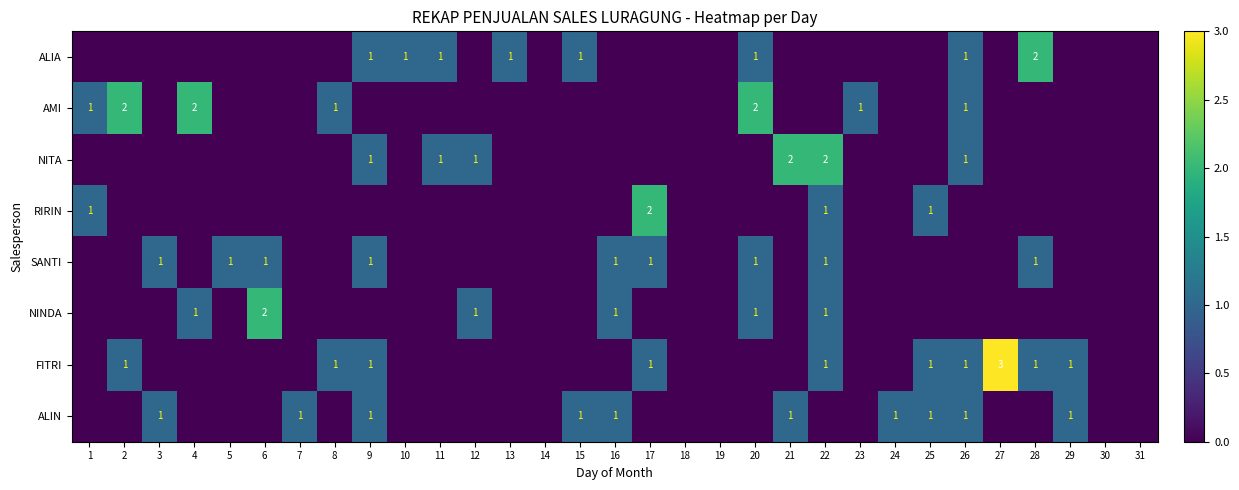

True or false: NINDA has a value of 2 at 22.

False